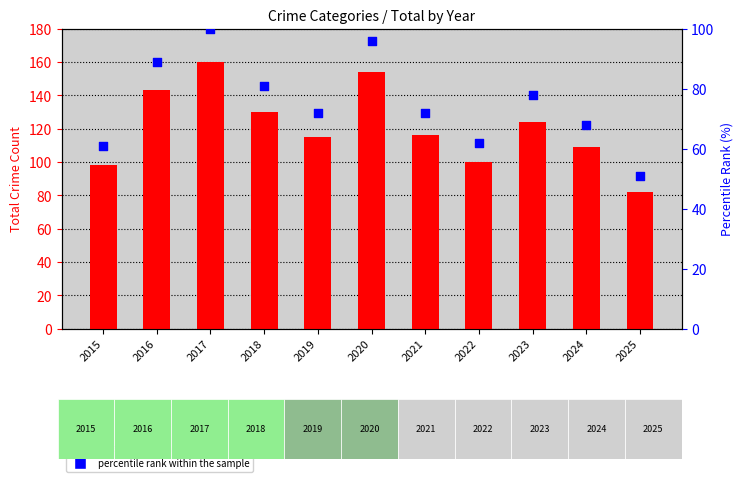

Which series has the largest total across all categories?

Total crimes (bar)